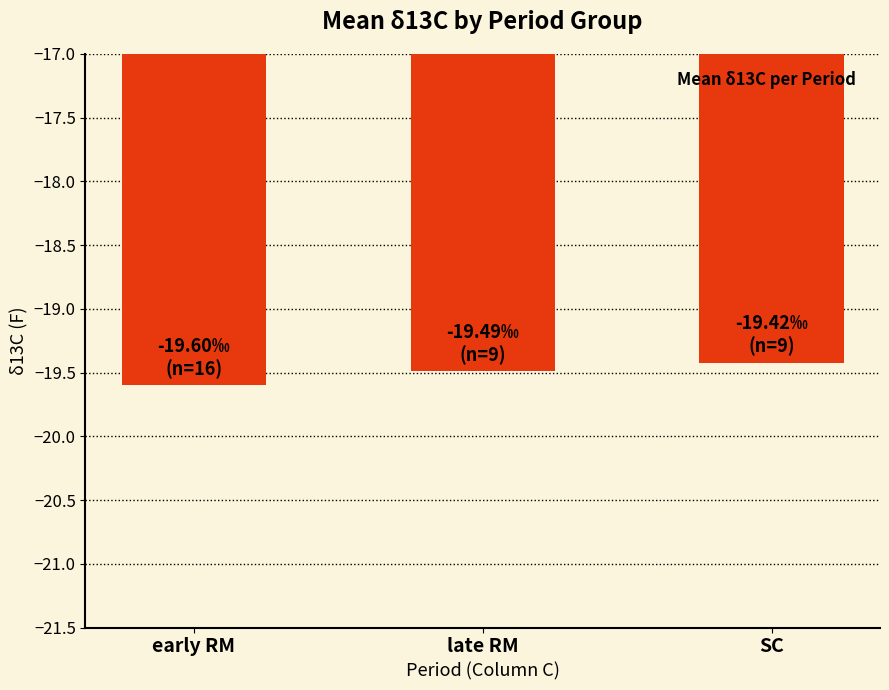

Which label corresponds to the largest value in the chart?

SC